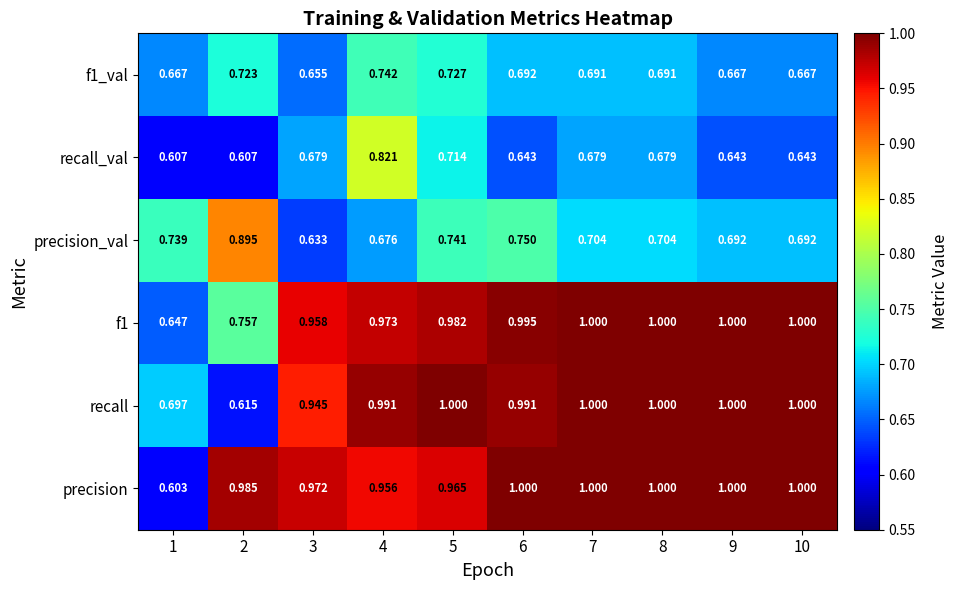

Is the value of precision at 3 greater than the value of precision_val at 8?

Yes